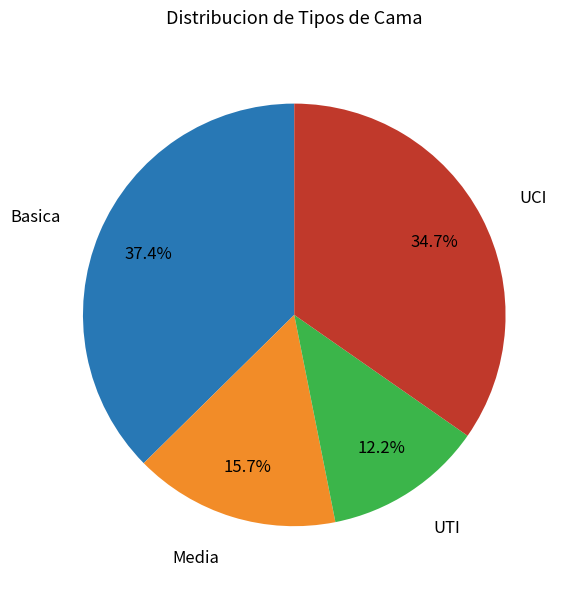

Rank the categories by value from lowest to highest.

UTI, Media, UCI, Basica